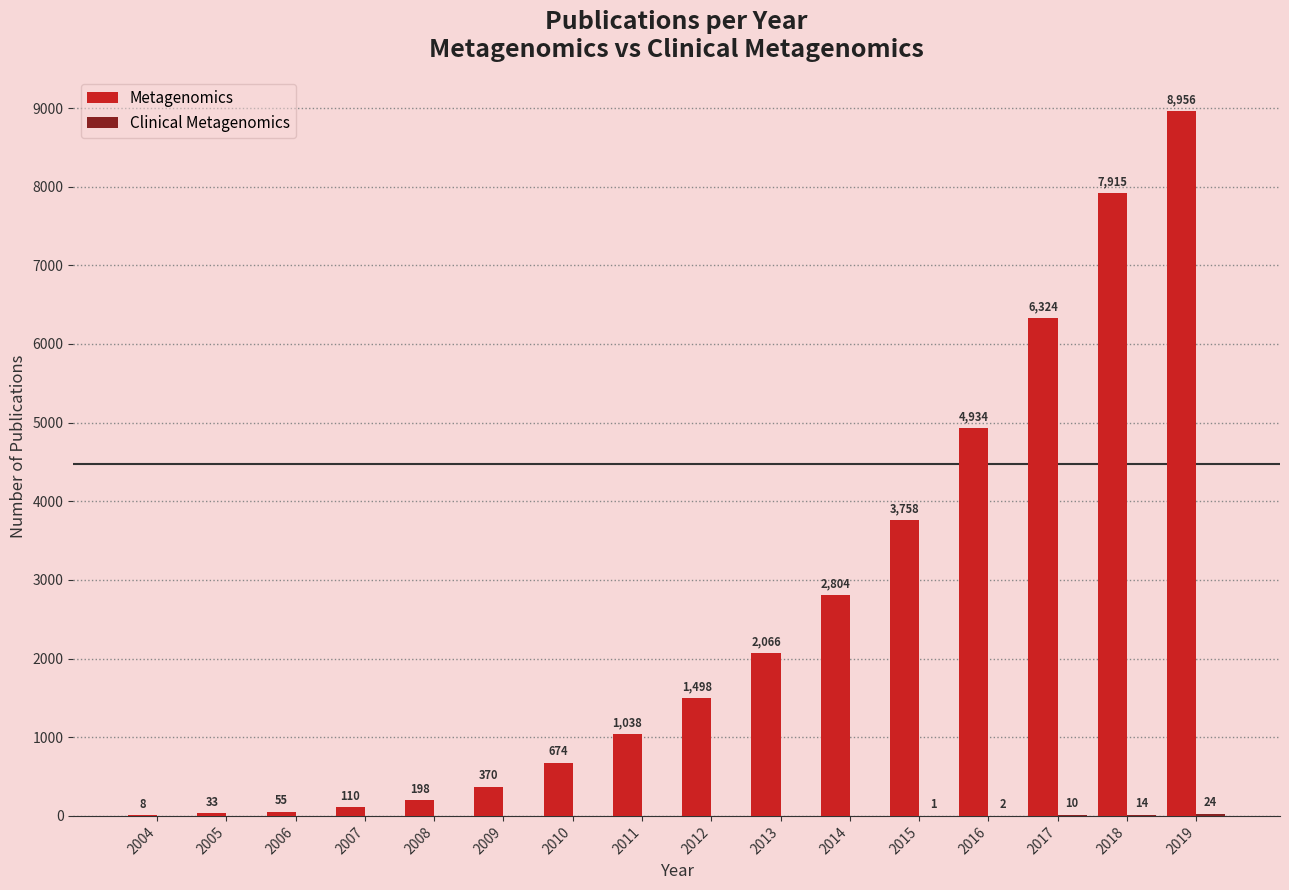

What is the greatest value displayed?

8956